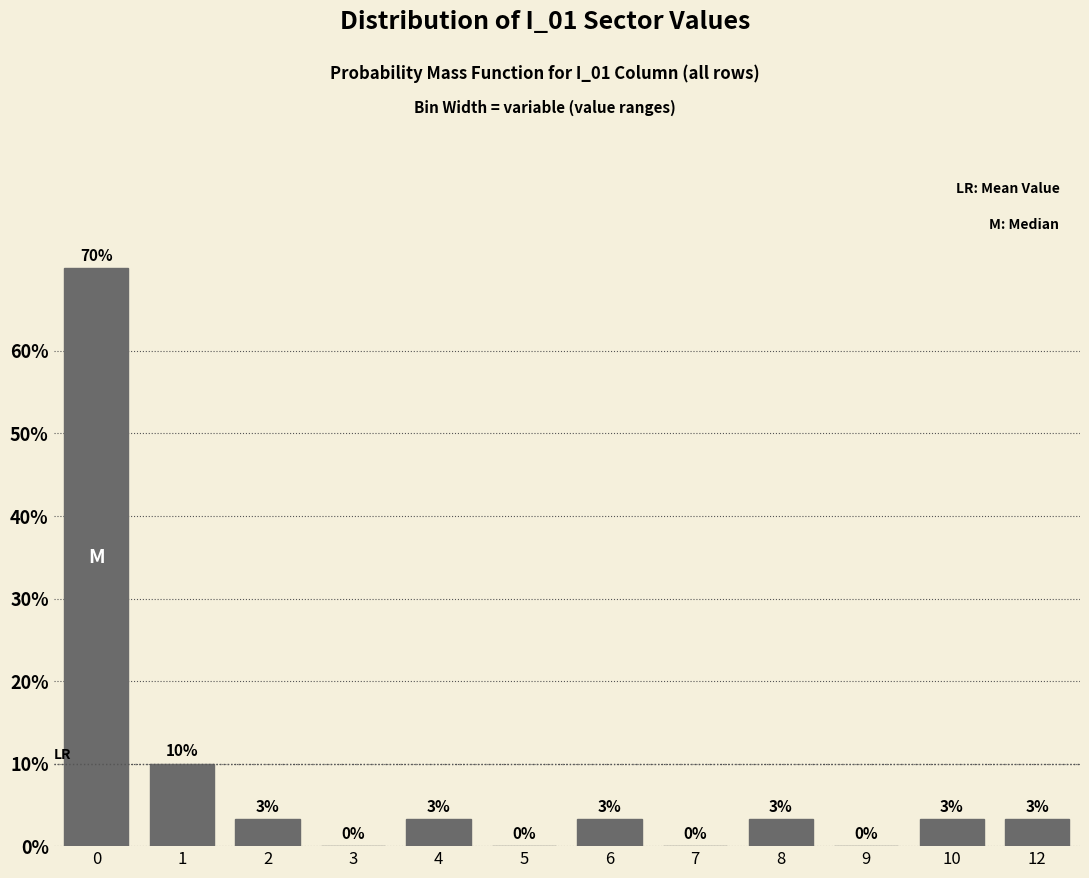

What is the change in value from 1 to 5?

-10.0